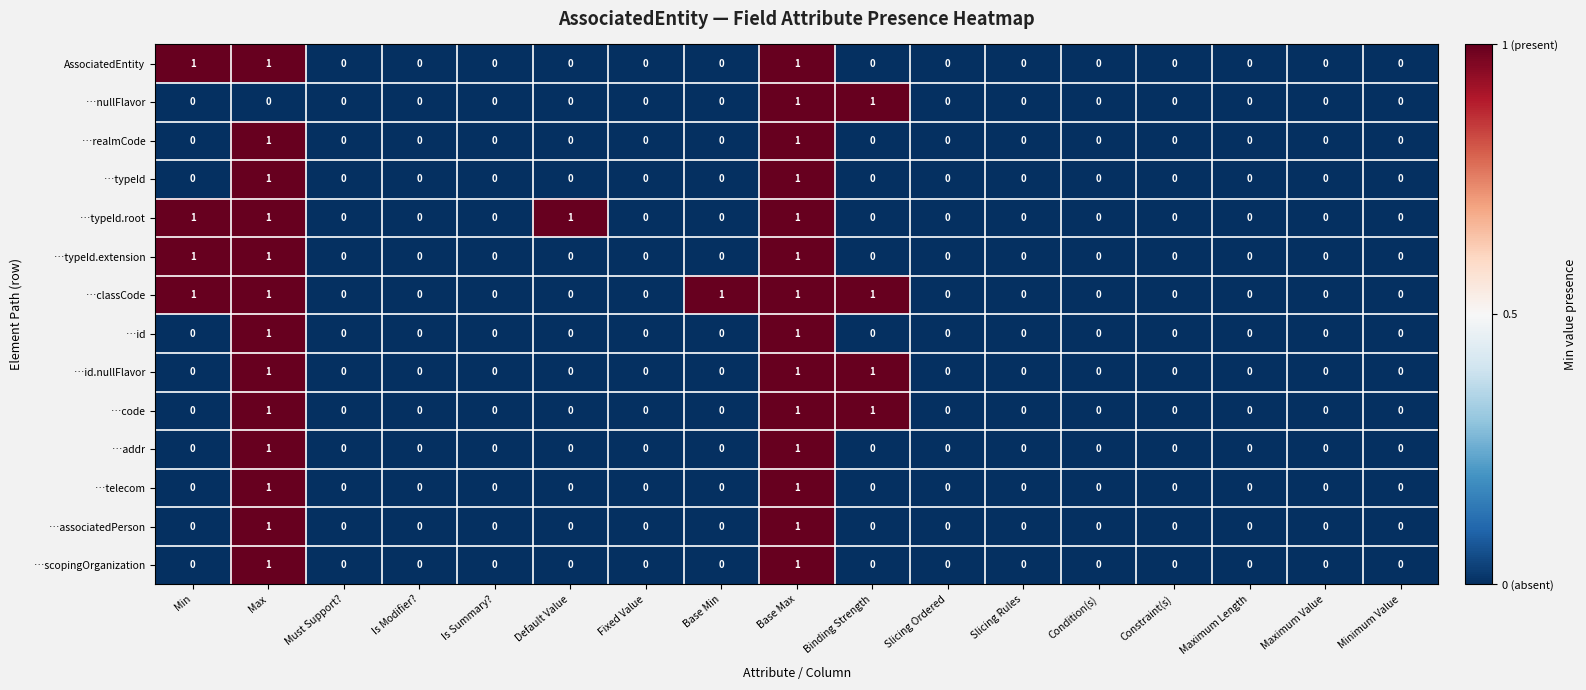

Is it true that …typeId equals 1 at Max?

True